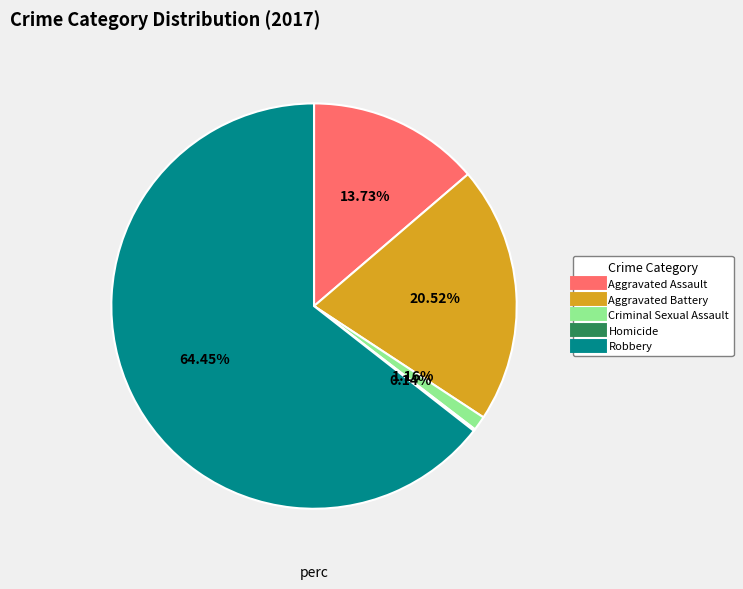

Which has a higher value, Criminal Sexual Assault or Aggravated Battery?

Aggravated Battery